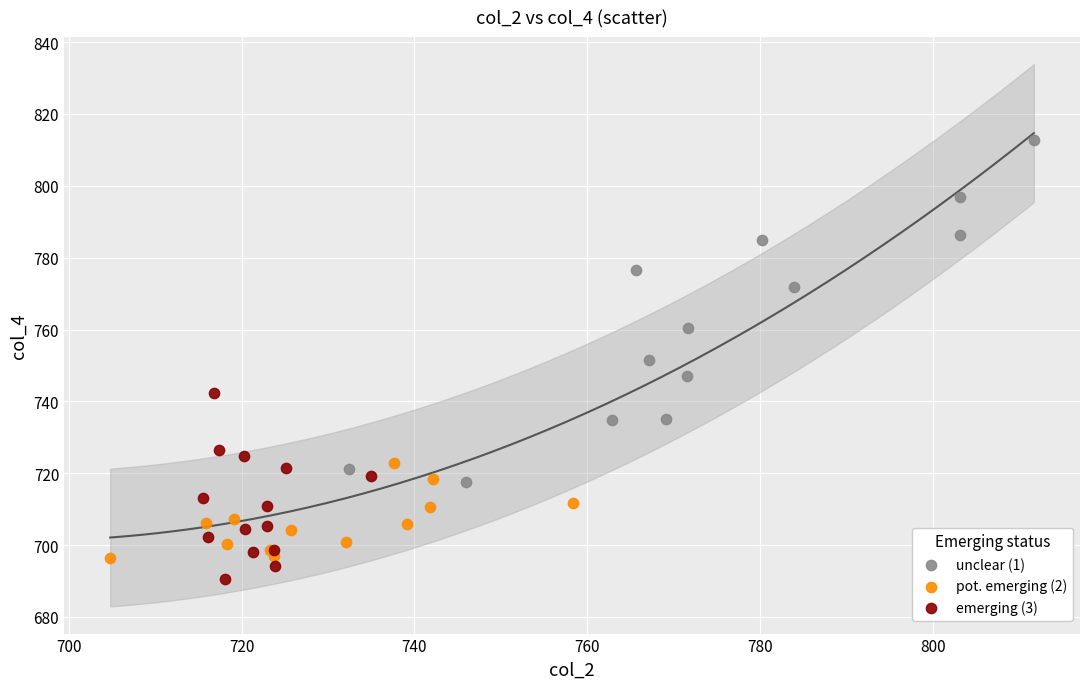

Which series has the largest Y range (max minus min)?

unclear (1)